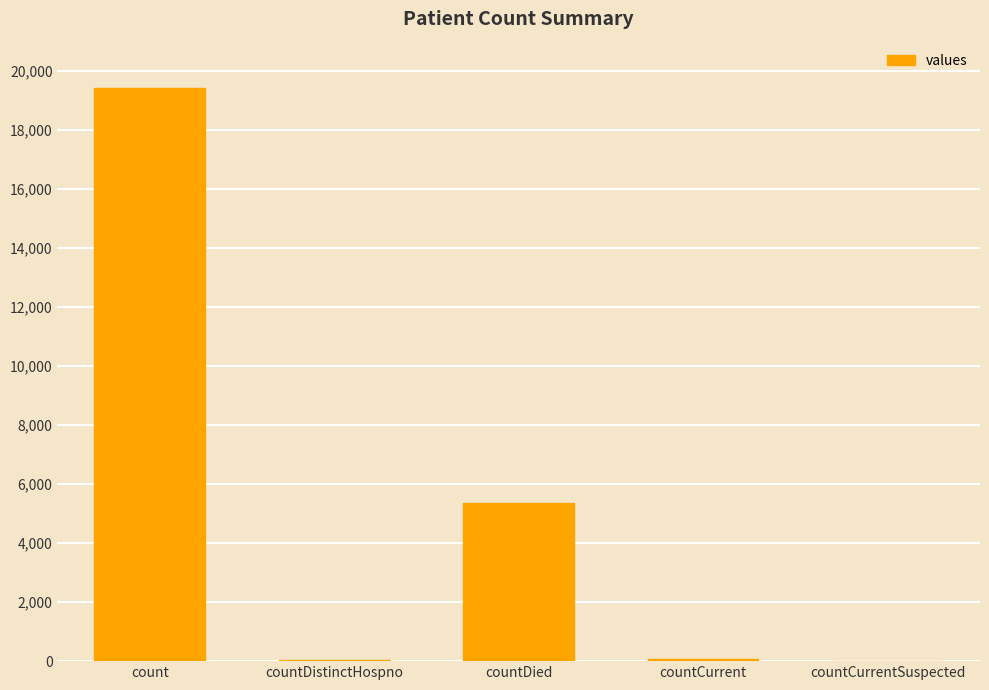

The value at countDied is 5357. True or false?

True